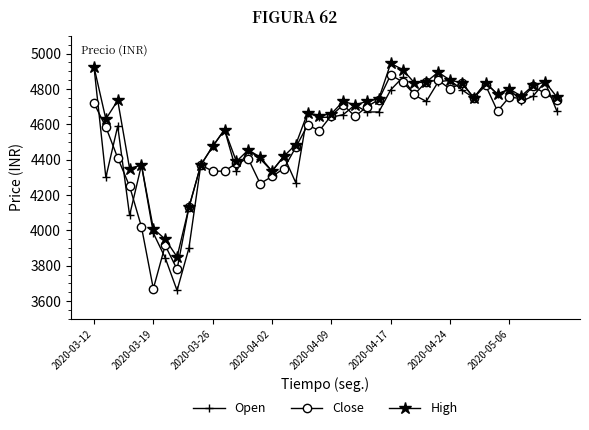

How many values in the Open series are below 4665?

20